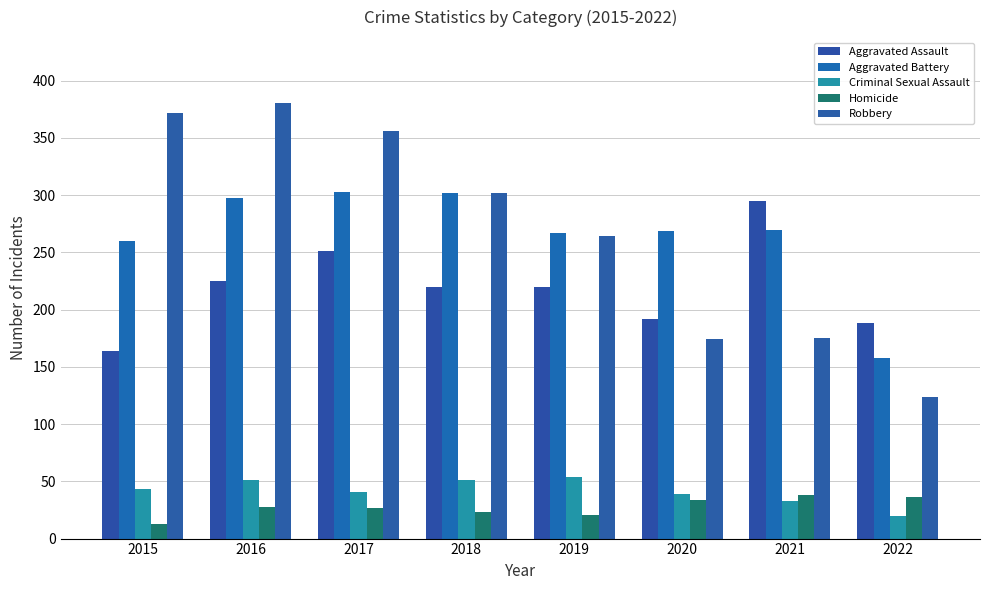

Reading left to right, extract all data points from this chart.

Aggravated Assault: 164	225	251	220	220	192	295	188
Aggravated Battery: 260	298	303	302	267	269	270	158
Criminal Sexual Assault: 43	51	41	51	54	39	33	20
Homicide: 13	28	27	23	21	34	38	36
Robbery: 372	381	356	302	264	174	175	124